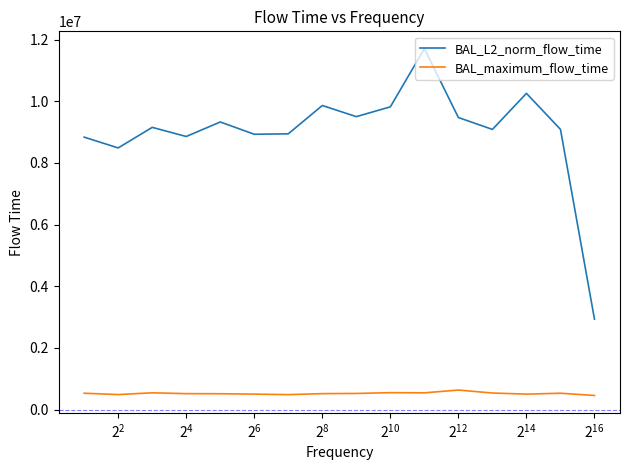

Which series has the widest spread of values?

BAL_L2_norm_flow_time